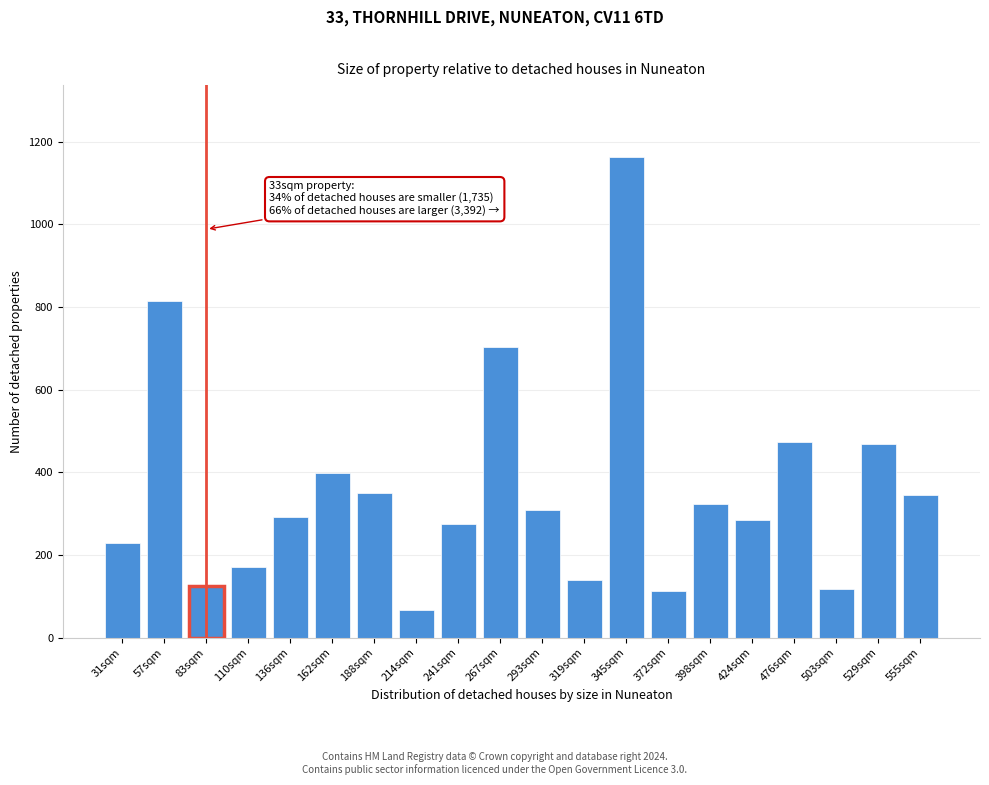

What is the smallest value displayed?

66.5